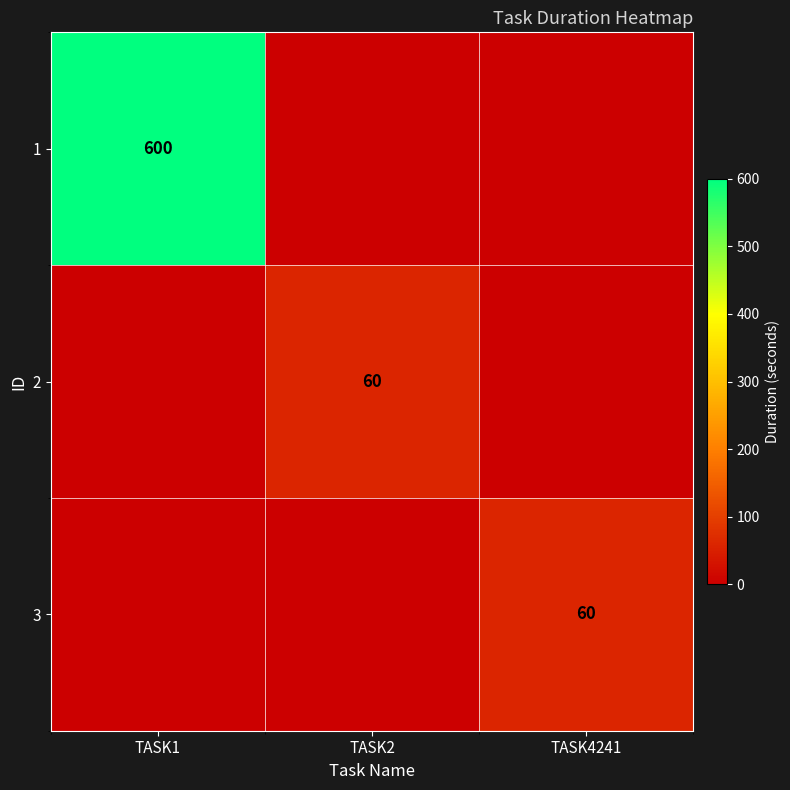

What is the maximum value shown in the chart?

600